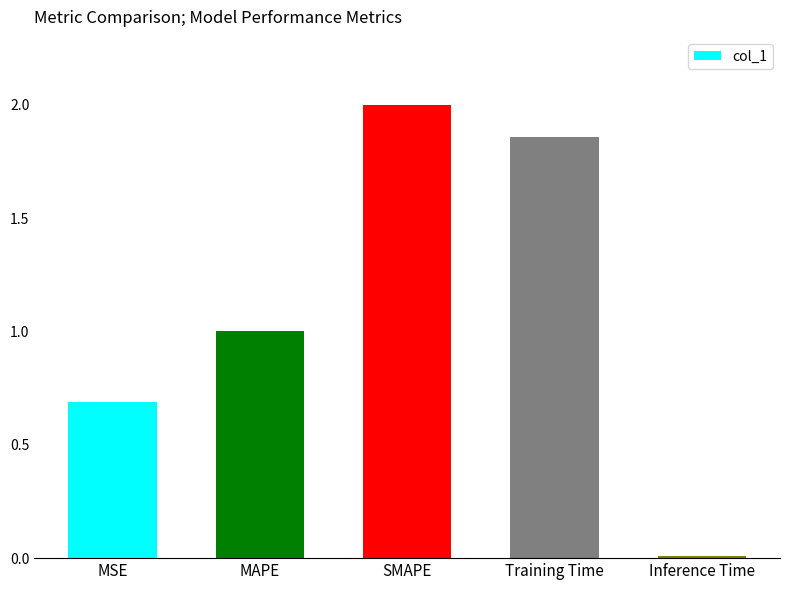

Which label corresponds to the smallest value in the chart?

Inference Time